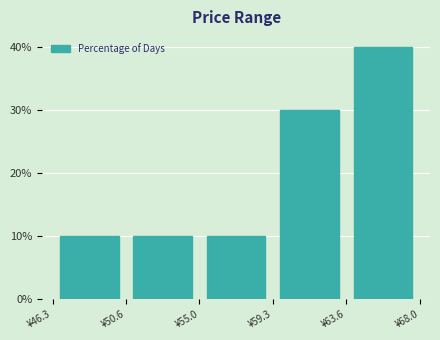

What is the height of the bar covering 50.5 to 55.0 on the x-axis? Neither the bar edges nor the heights are printed on the chart, so give them approximately, as read against the axes.

10